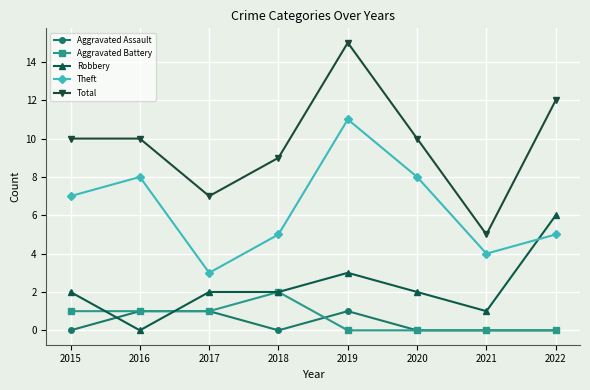

Is it true that Robbery equals 2 at 2018?

True